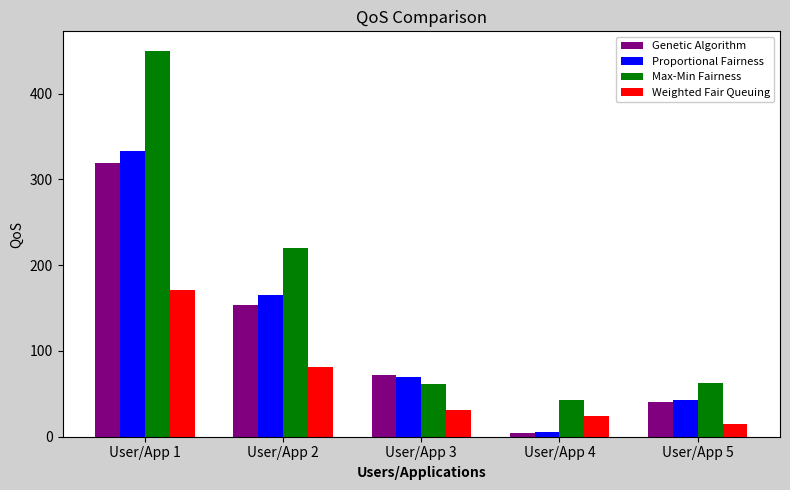

What is the value of the Genetic Algorithm bar at the 4th from the left?

4.5